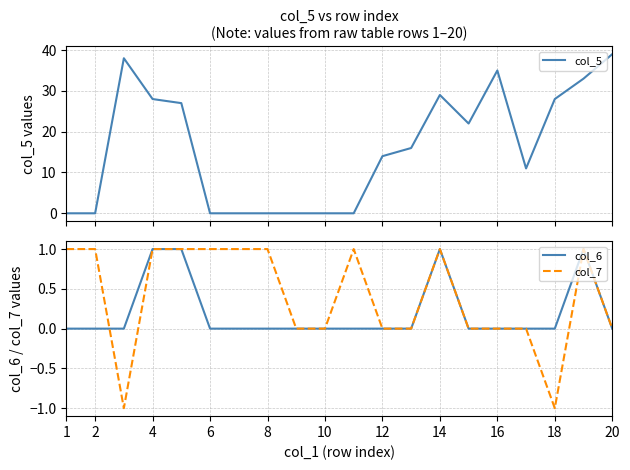

How many lines are shown in the chart?

3